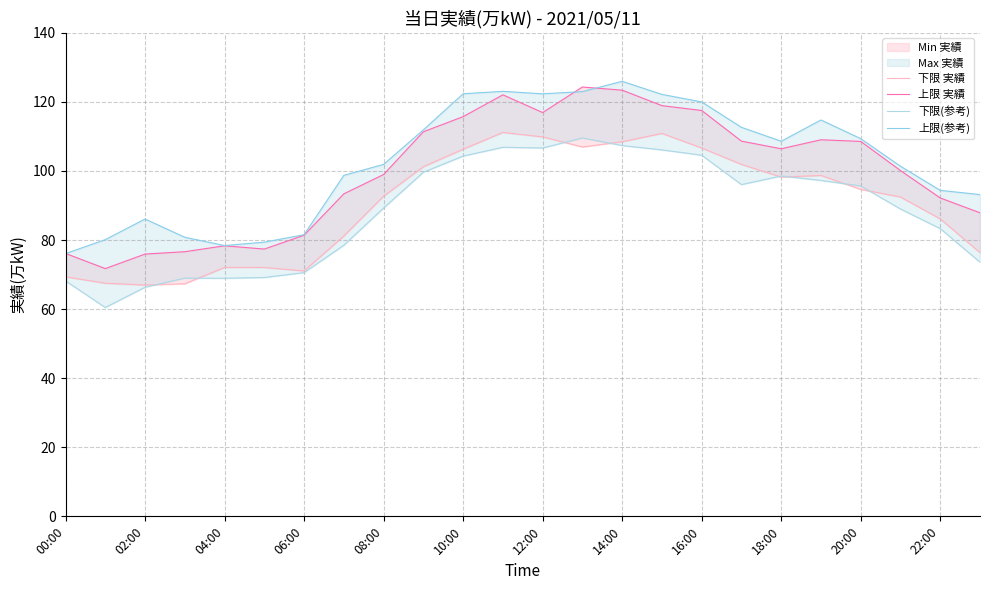

Reading right to left, what are all the values shown in this chart?

下限 実績: 76.4	86.1	92.5	94.7	98.7	98.2	101.9	106.7	110.9	108.5	107.0	109.9	111.2	106.3	101.2	92.7	81.2	71.1	72.1	72.1	67.3	67.0	67.5	69.4
上限 実績: 87.9	92.2	100.1	108.6	109.0	106.4	108.6	117.5	118.9	123.4	124.3	116.9	122.1	115.7	111.4	99.0	93.4	81.4	77.4	78.3	76.6	75.9	71.7	76.1
下限(参考): 73.6	83.3	89.0	95.7	97.3	98.6	96.1	104.6	106.1	107.4	109.6	106.7	106.9	104.3	99.6	89.3	78.5	70.6	69.2	68.9	69.0	66.3	60.5	68.2
上限(参考): 93.2	94.4	101.4	109.4	114.8	108.6	112.6	120.0	122.2	126.0	123.0	122.3	123.1	122.4	111.9	101.9	98.7	81.5	79.4	78.4	80.8	86.1	80.1	76.1